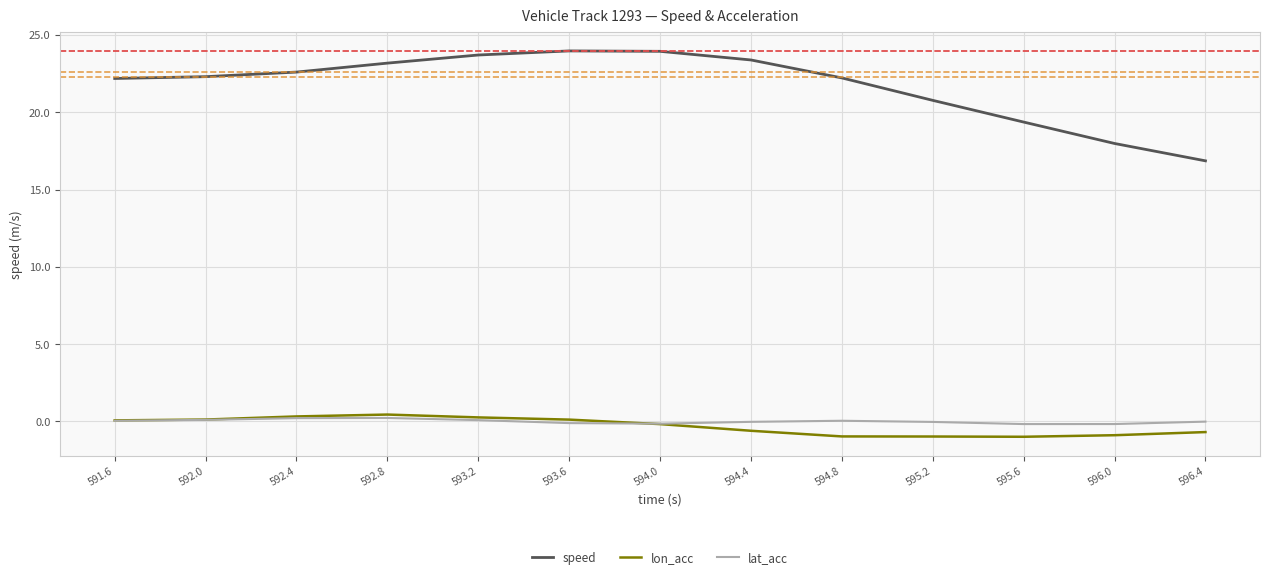

How many series are shown in this chart?

3